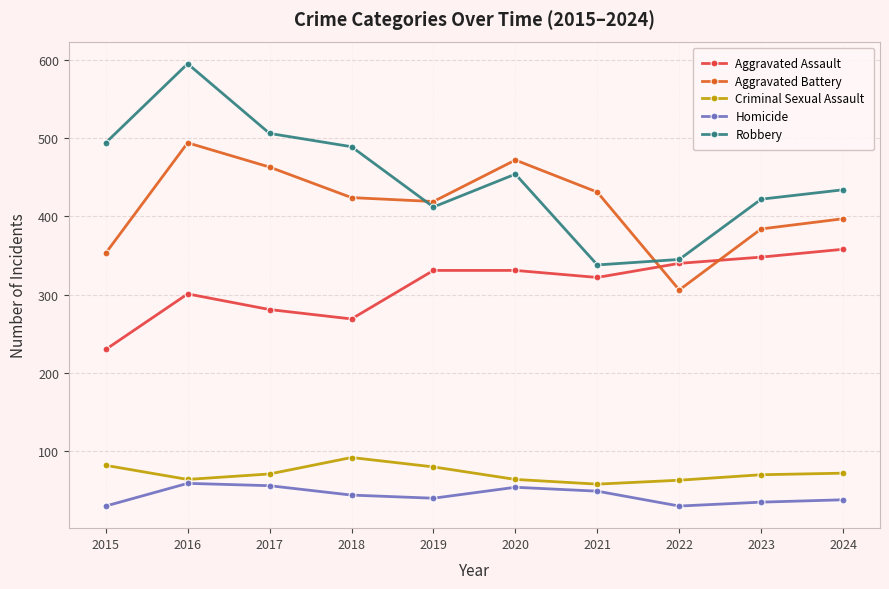

Which category has the highest value in the Aggravated Battery series?

2016